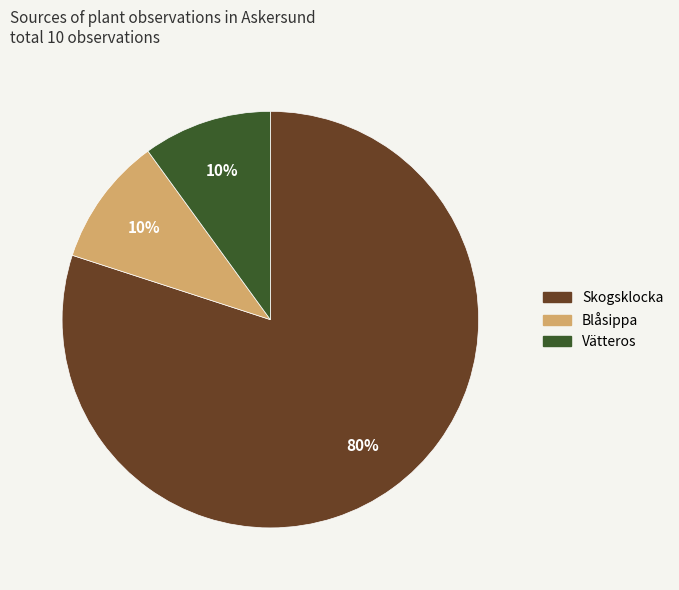

Is it true that Blåsippa is 10% of the pie?

True